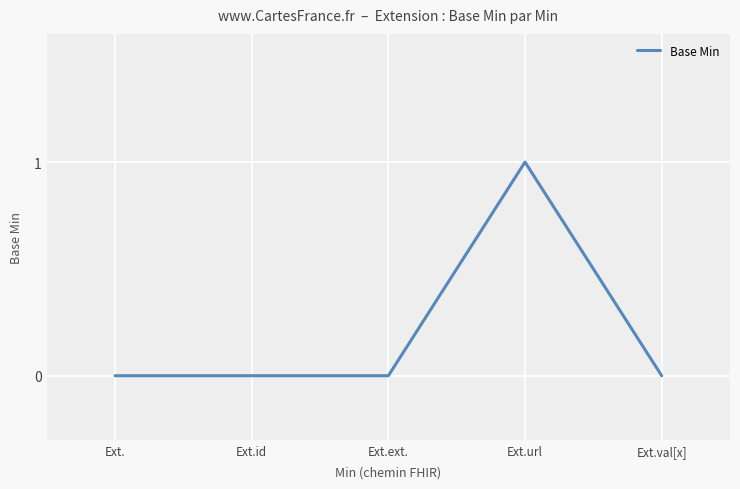

How many values are between 0 and 1?

5